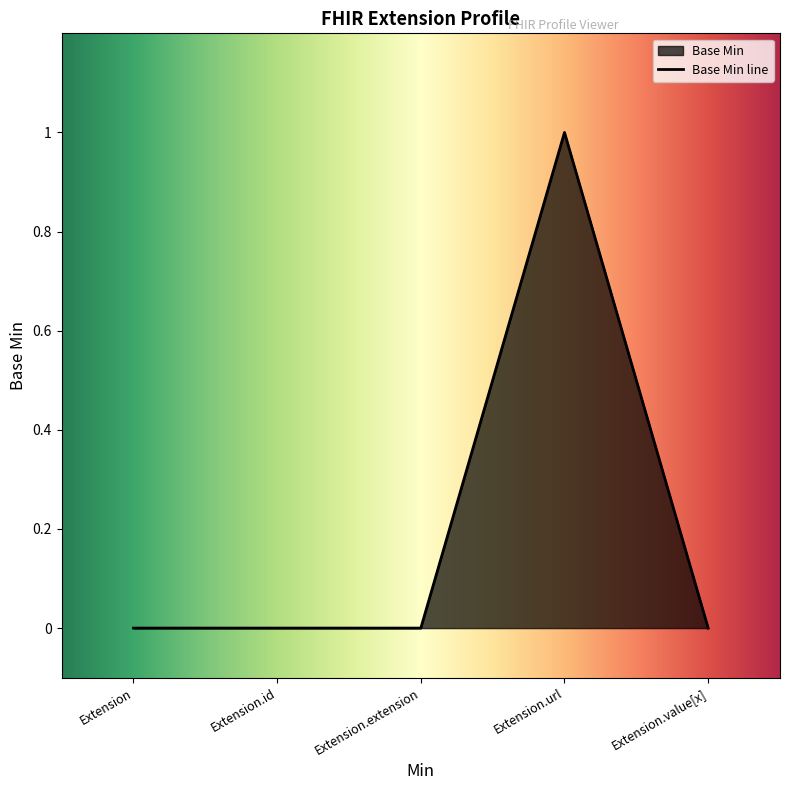

Rank the categories by value from highest to lowest.

Extension.url, Extension, Extension.id, Extension.extension, Extension.value[x]